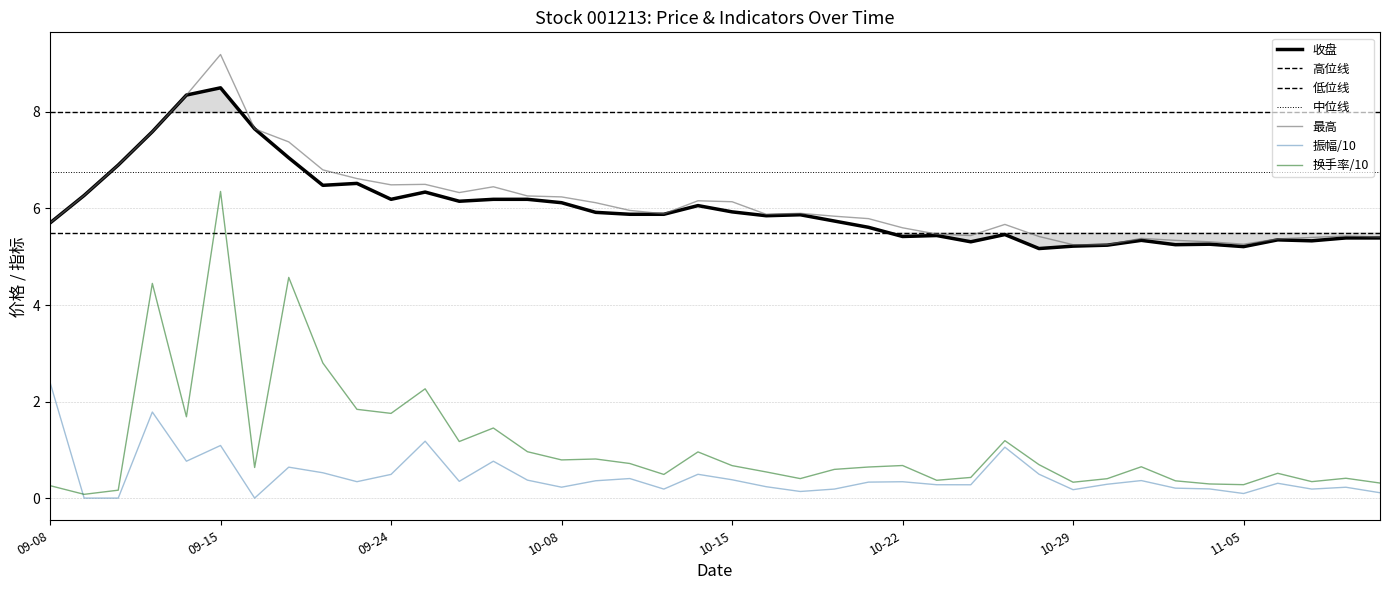

At which category is the sum across all series the highest?

09-15